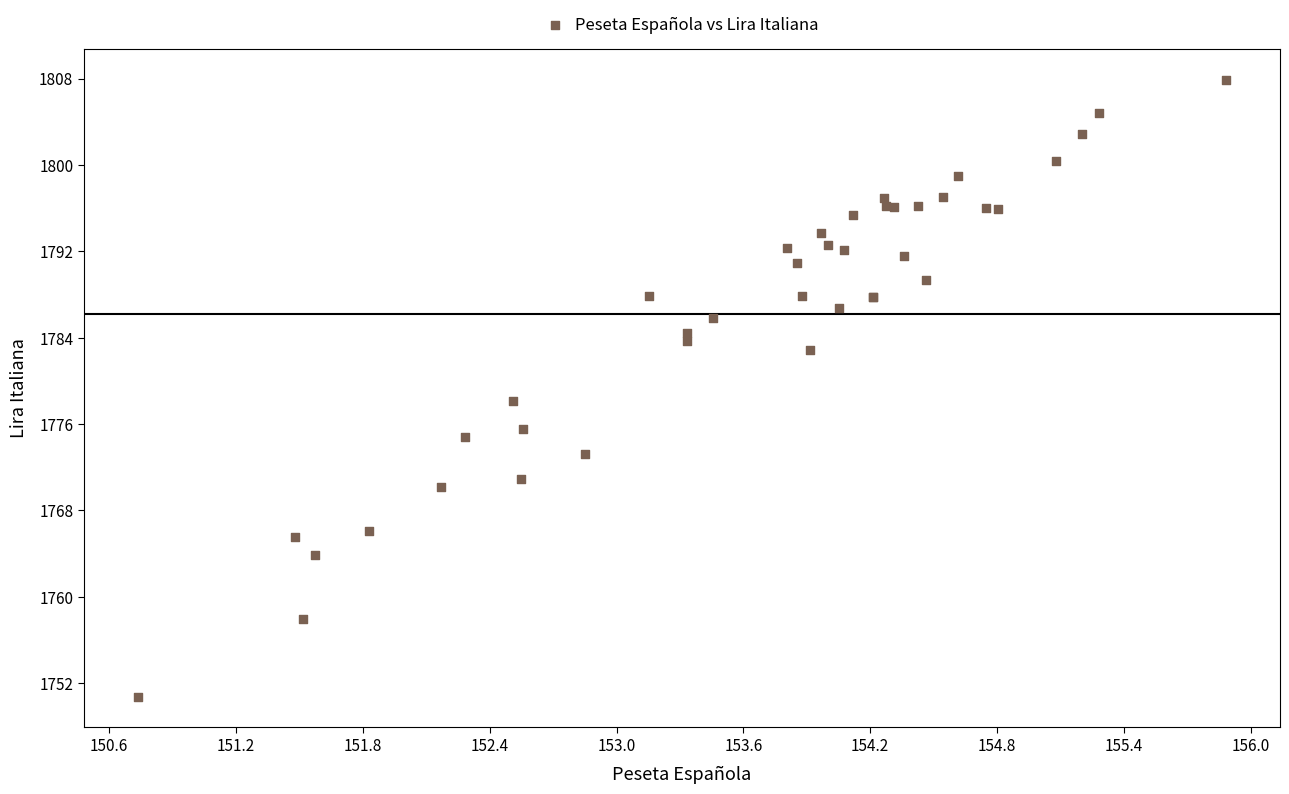

What Y value in the scatter plot is closest to 1779?

1778.2